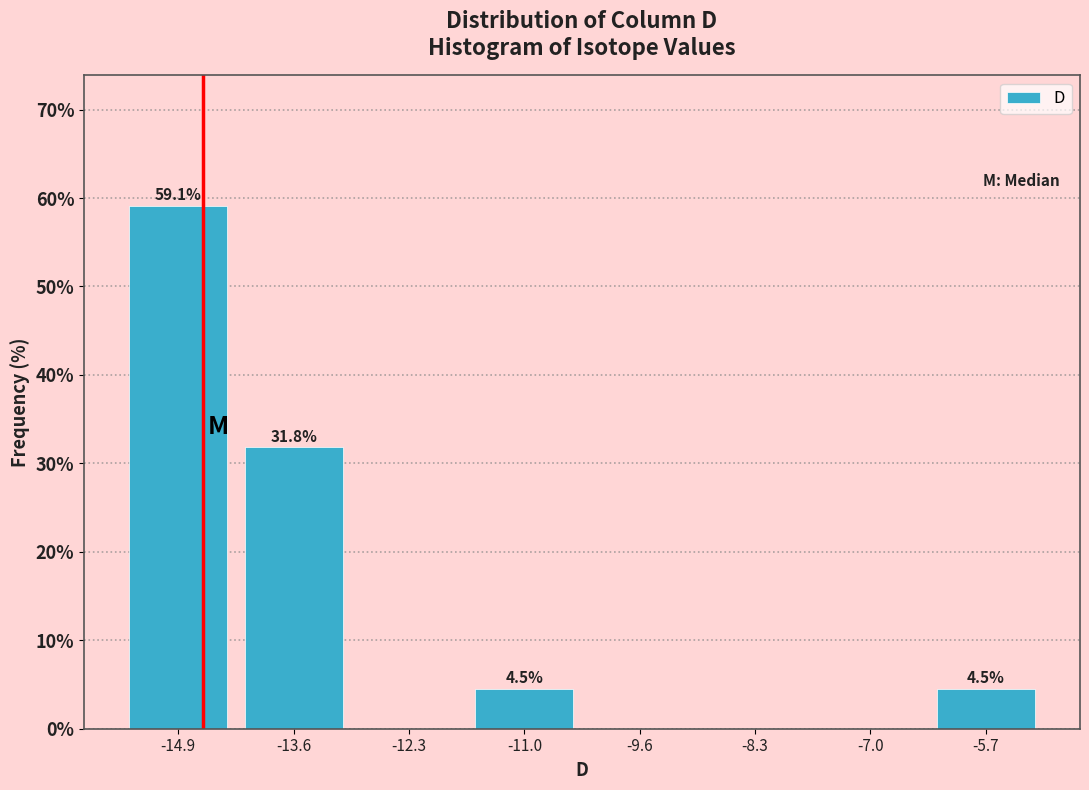

Which range on the x-axis has the tallest bar?

-15.6 to -14.2